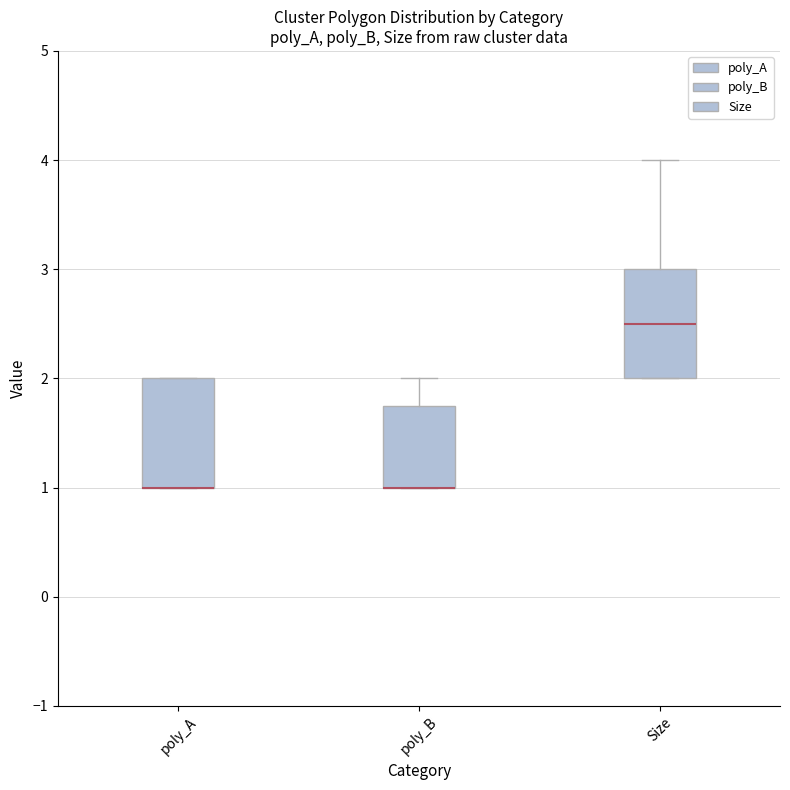

Where is the lower edge of the box for poly_B on the y-axis? The values are not printed on the chart, so give them approximately, as read against the axis.

1.0